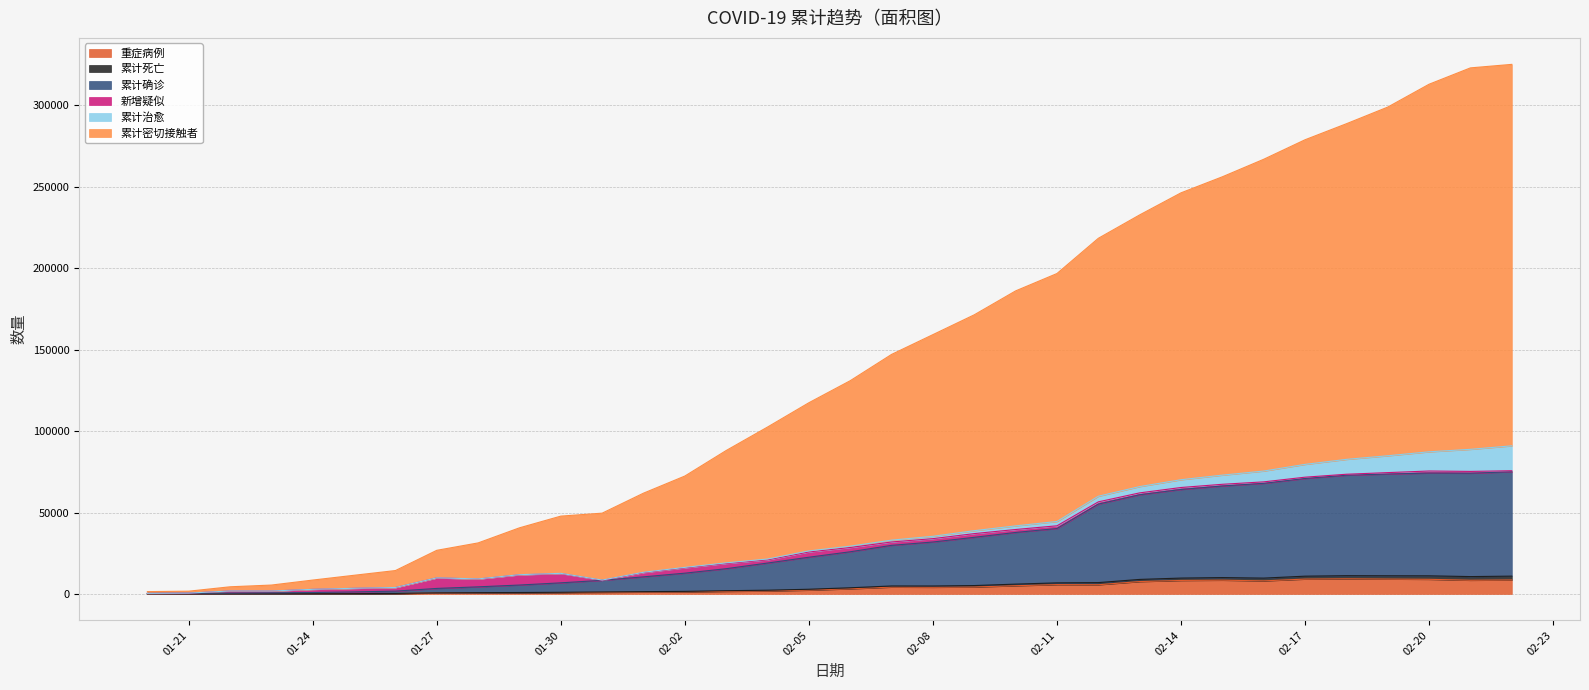

Is it true that 重症病例 equals 8979 at 02-20?

True